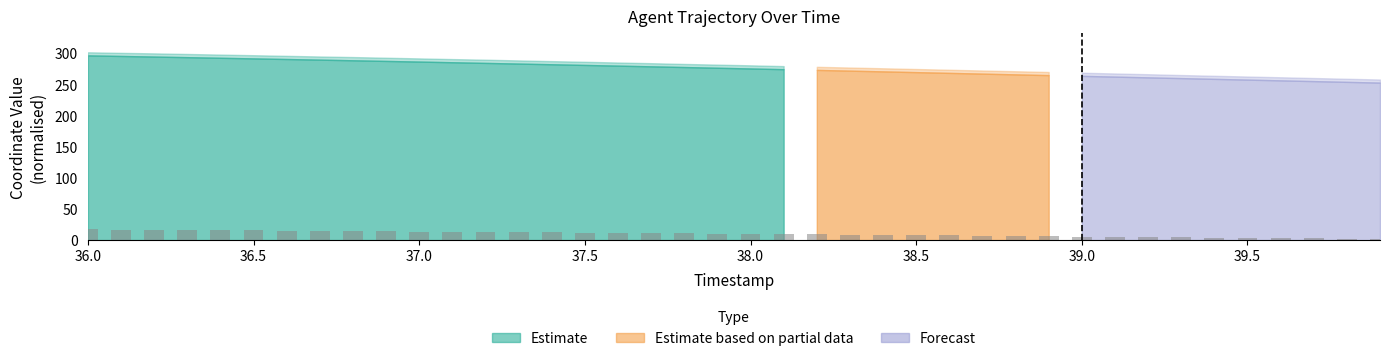

What is the maximum value shown in the chart?

17.3